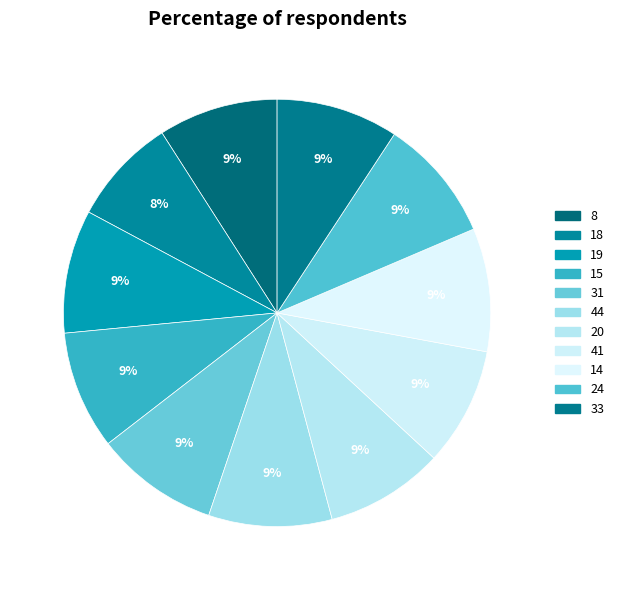

What is the smallest slice in the pie chart?

18